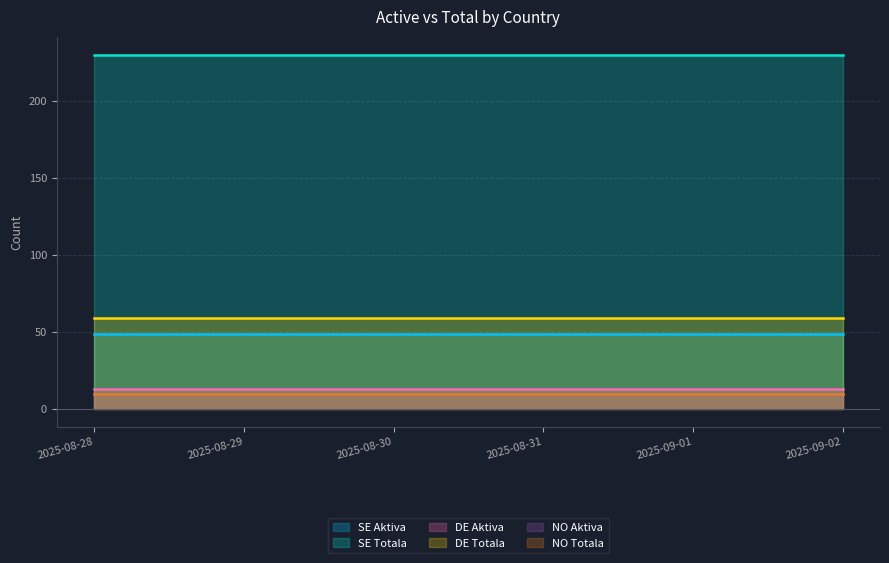

Where is DE Totala nearest to the value 59?

2025-08-28